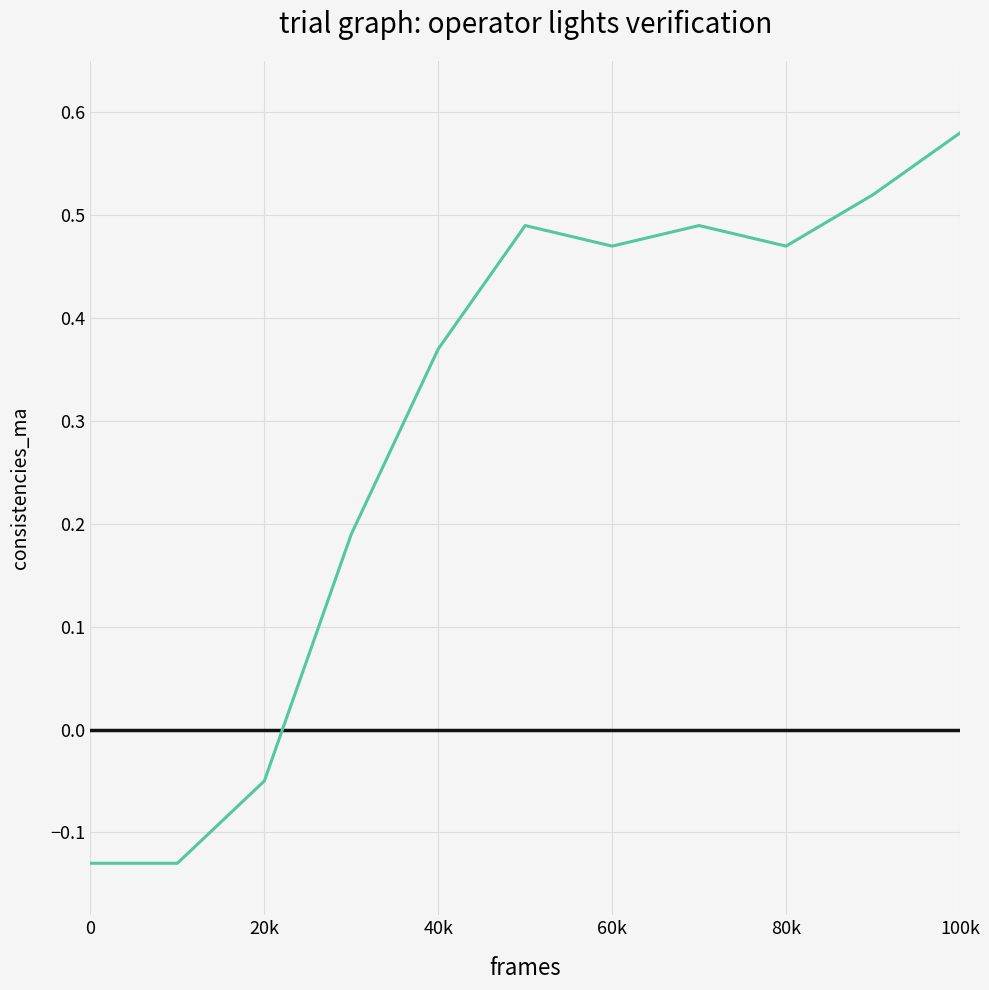

What is the difference between the maximum and minimum values?

0.7